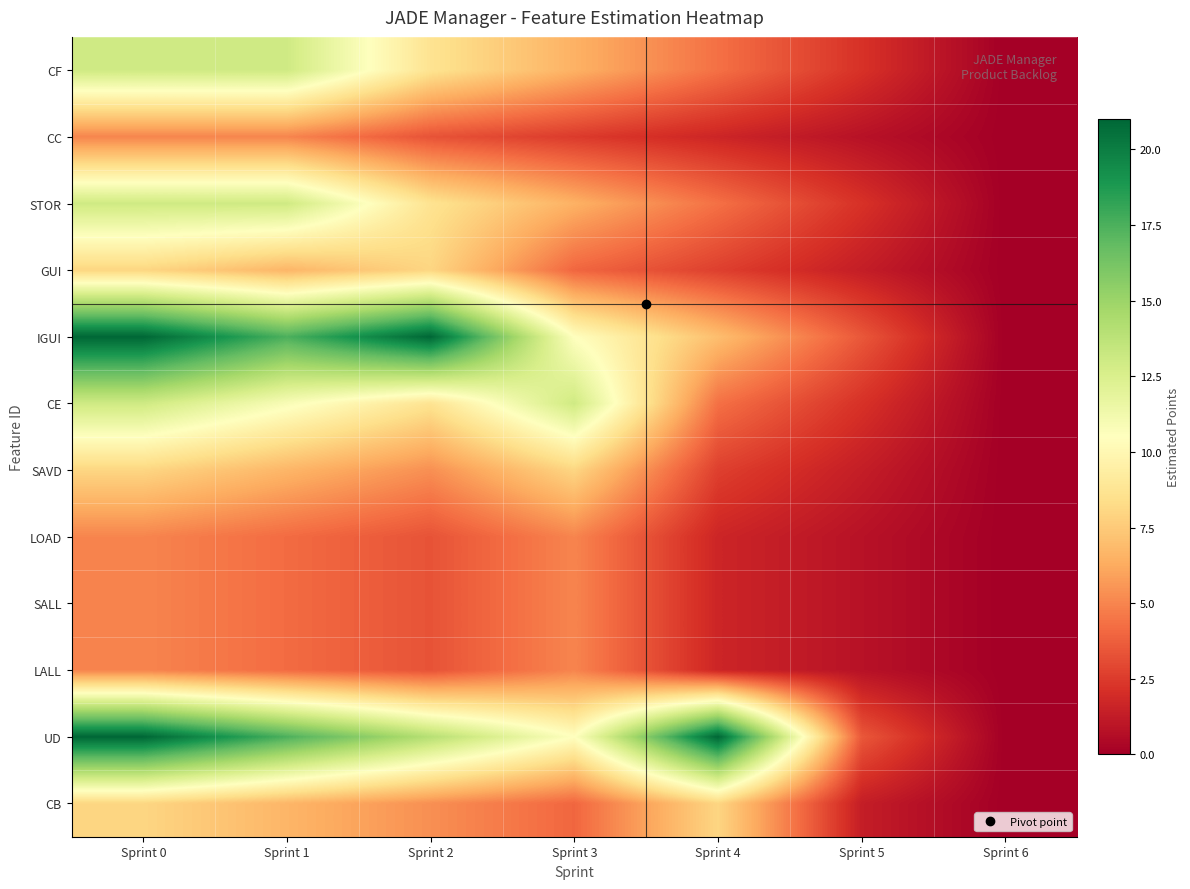

What is the spread (max minus min) of values at Sprint 2?

17.7